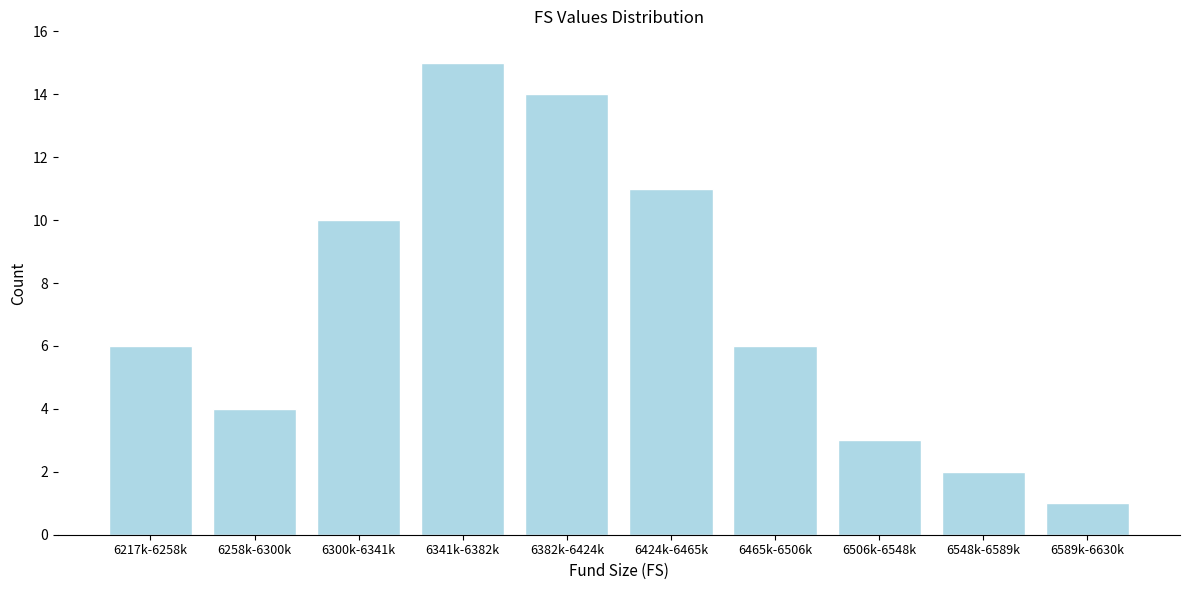

Reading left to right, what are all the values shown in this chart?

6	4	10	15	14	11	6	3	2	1